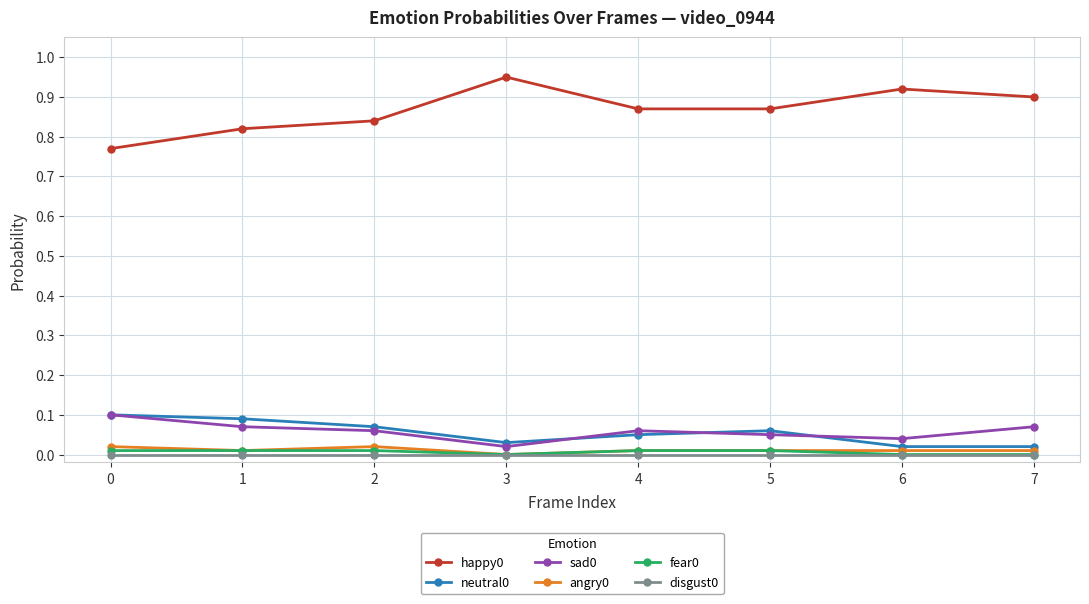

True or false: disgust0 and sad0 intersect in this chart.

False